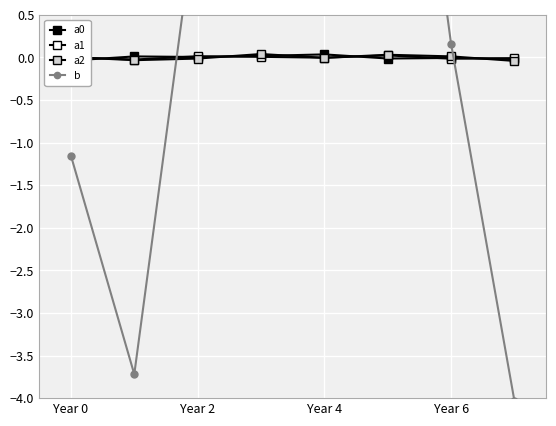

What is the minimum value shown in the chart?

-4.0